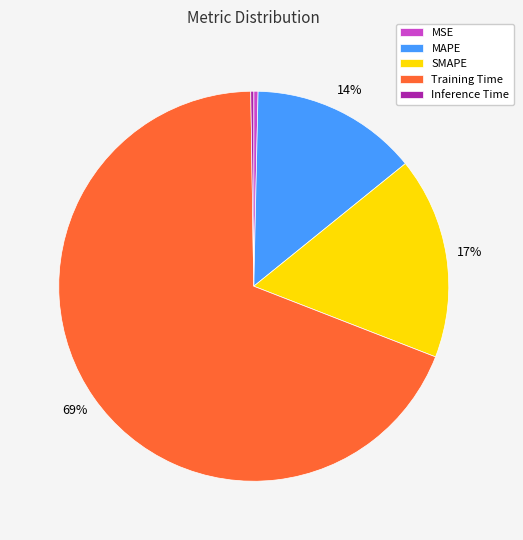

The SMAPE slice represents 9% of the pie. True or false?

False